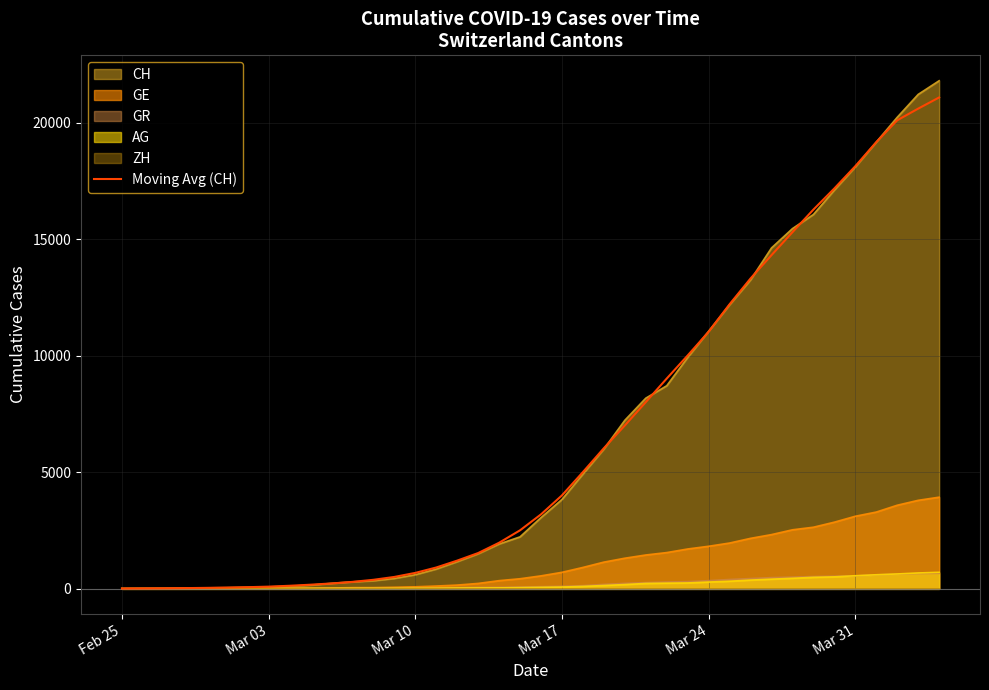

What is the value of the 21st point from the left?

3189.2